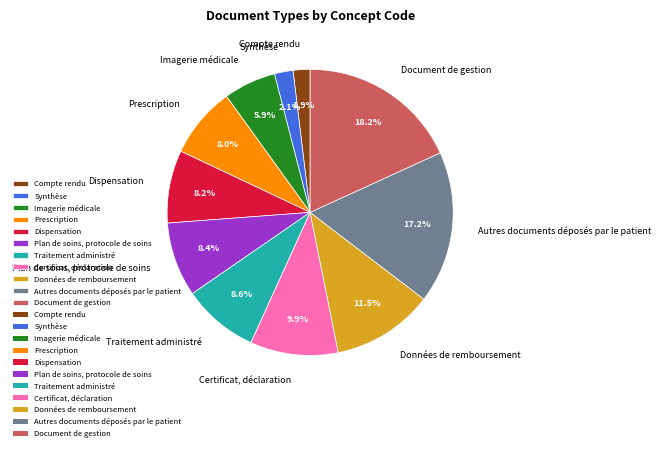

To the nearest percent, what is the combined percentage of Imagerie médicale and Synthèse?

8%